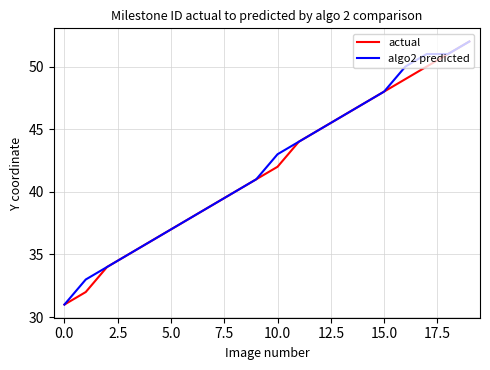

What is the greatest value displayed?

52